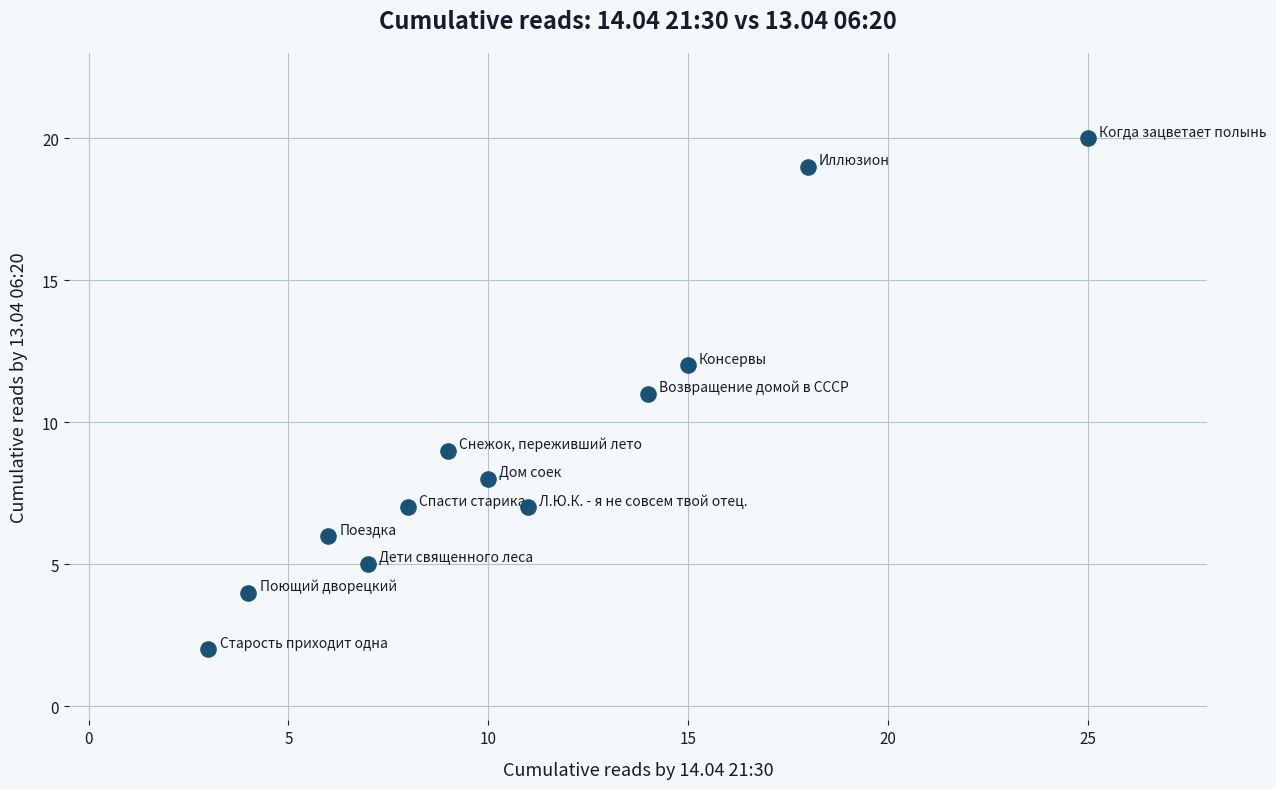

What is the range of Y values (max minus min)?

18